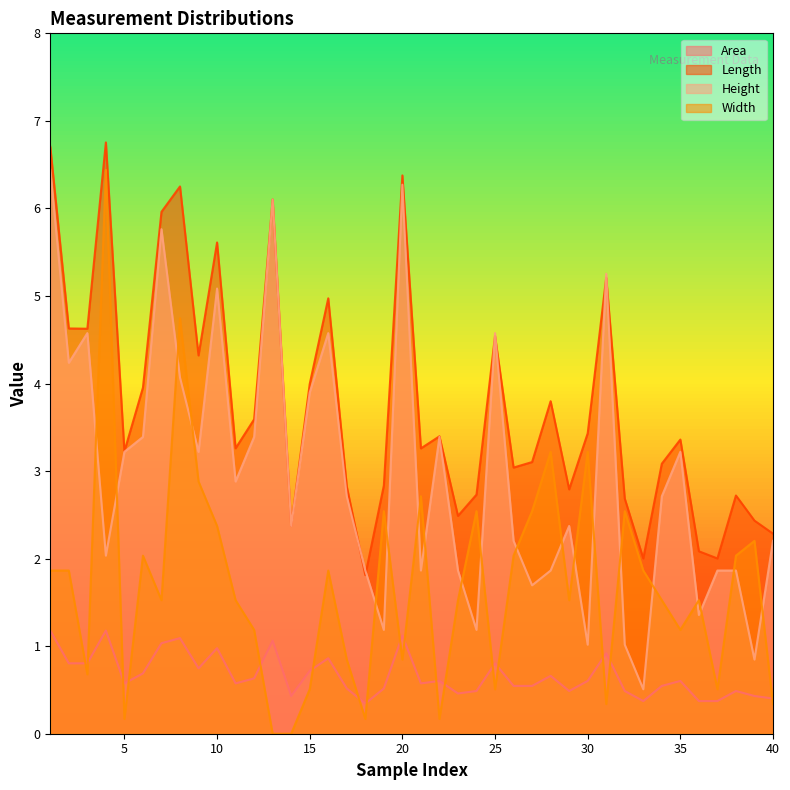

In Width, how many points are lower than both neighbors (excluding endpoints)?

11